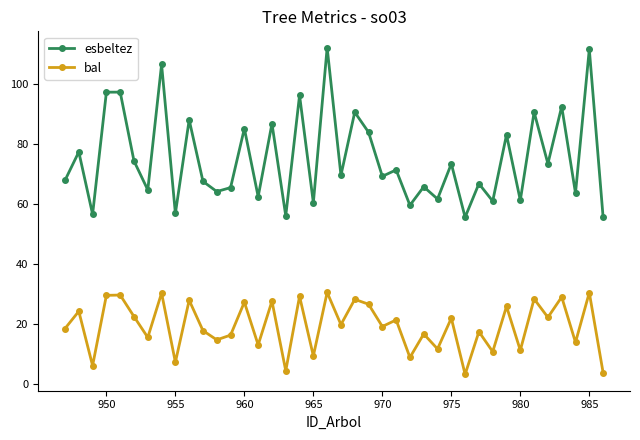

In esbeltez, how many points are lower than both neighbors (excluding endpoints)?

16